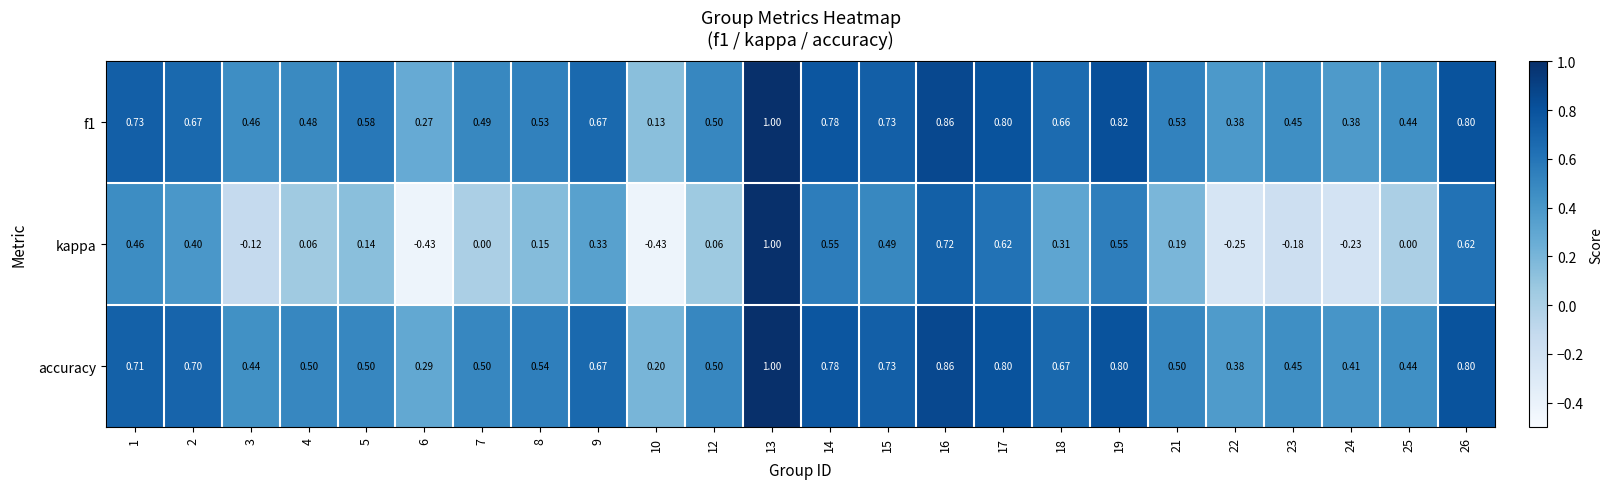

Which series changed the most between 1 and 5?

kappa